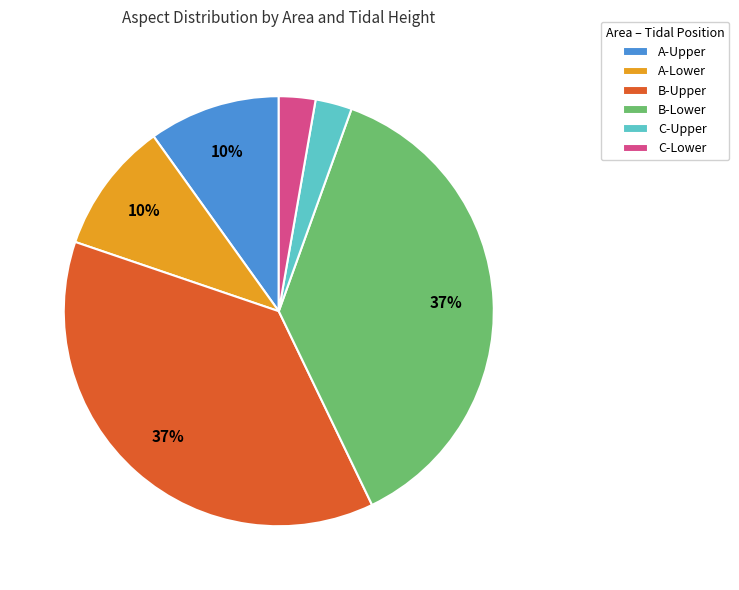

To the nearest percent, what percentage of the pie is C-Upper?

3%